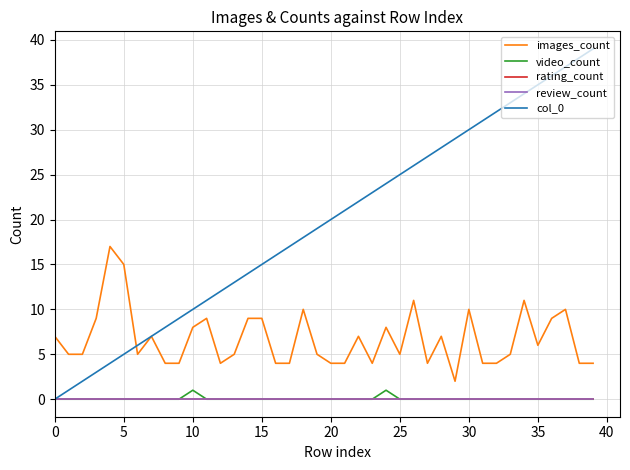

Is this an area chart (filled region under the line)?

No